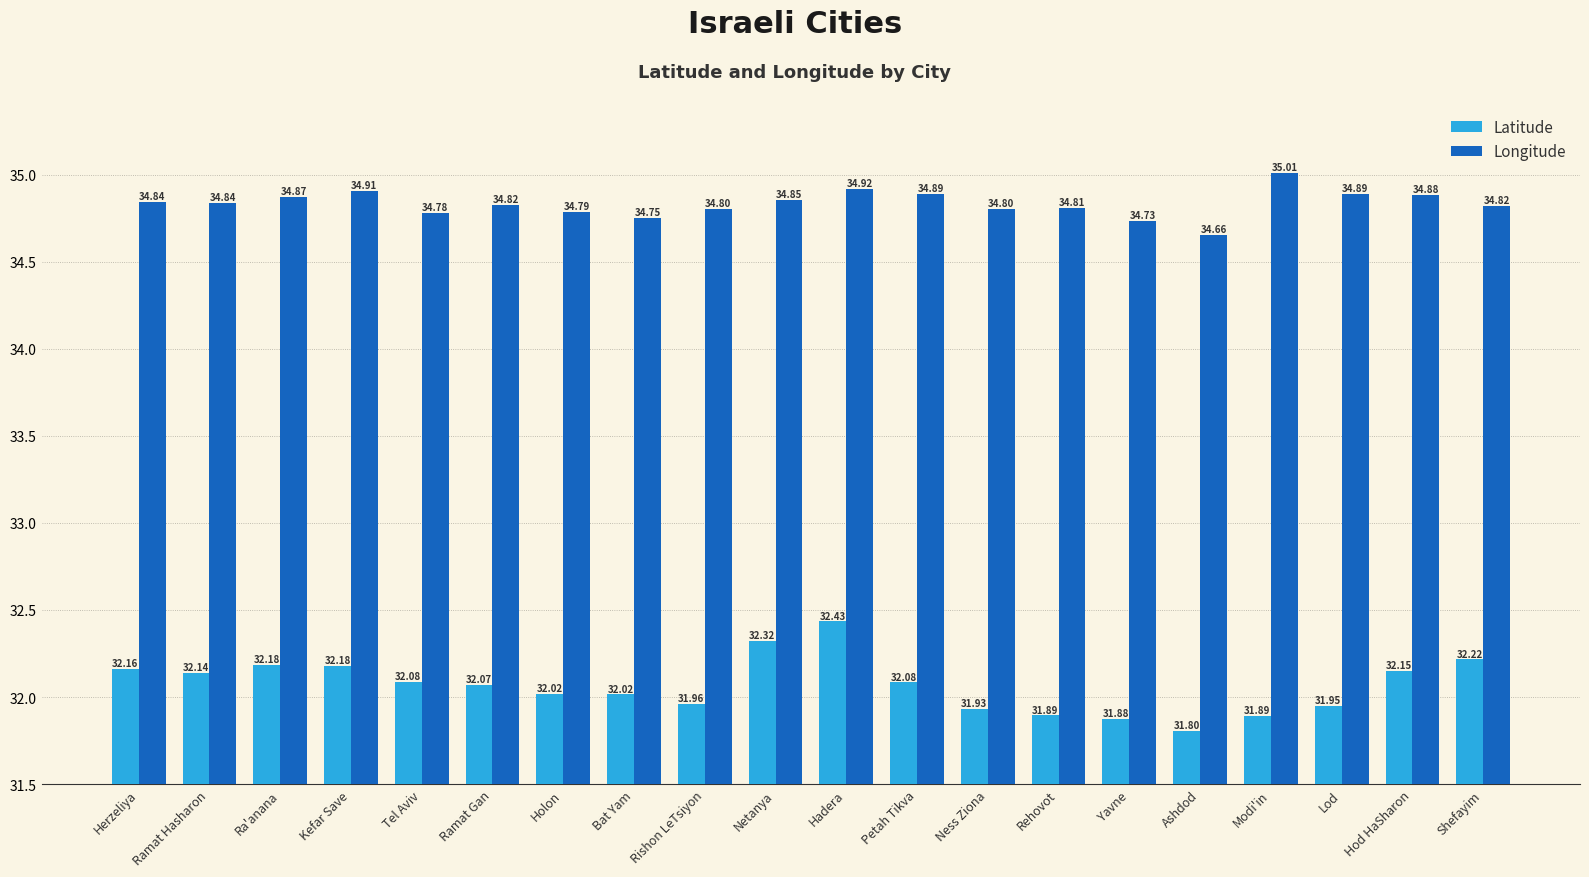

Are the bars grouped side by side (vs. stacked)?

Yes